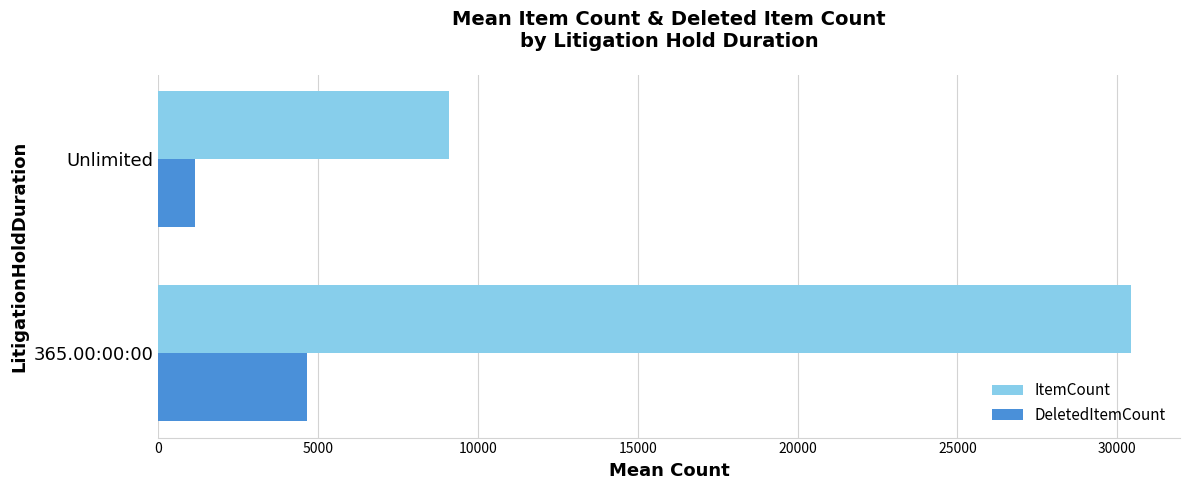

The value of DeletedItemCount at 365.00:00:00 is 4641.6. True or false?

True